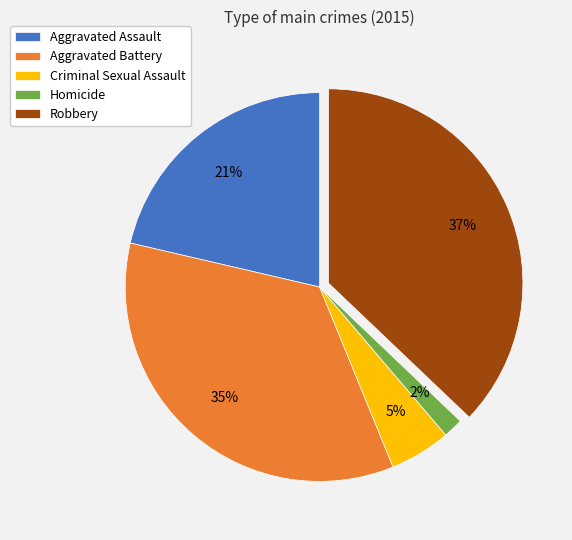

To the nearest percent, what is the combined percentage of Criminal Sexual Assault and Aggravated Battery?

40%